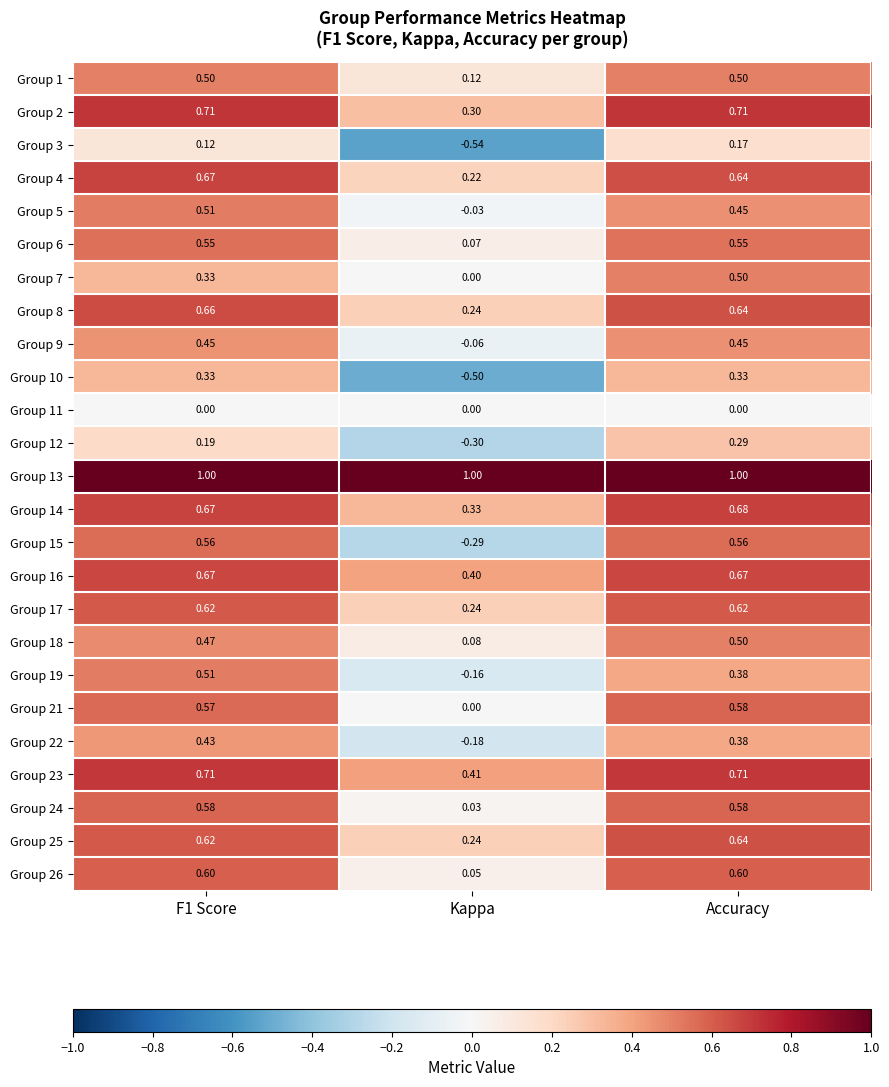

What is the difference between the highest and lowest values at Accuracy?

1.0